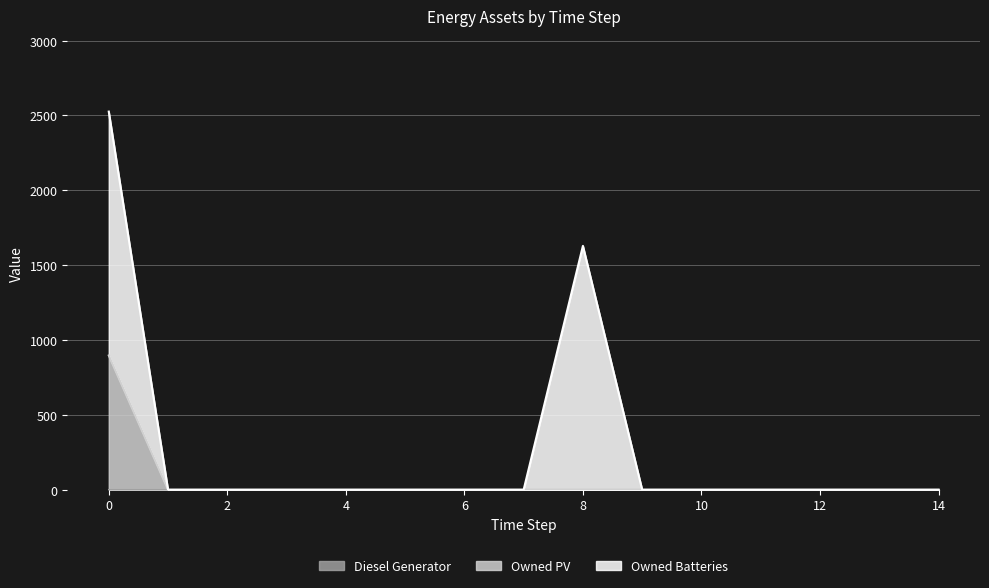

True or false: Owned PV has more than 0 points higher than both neighbors.

False